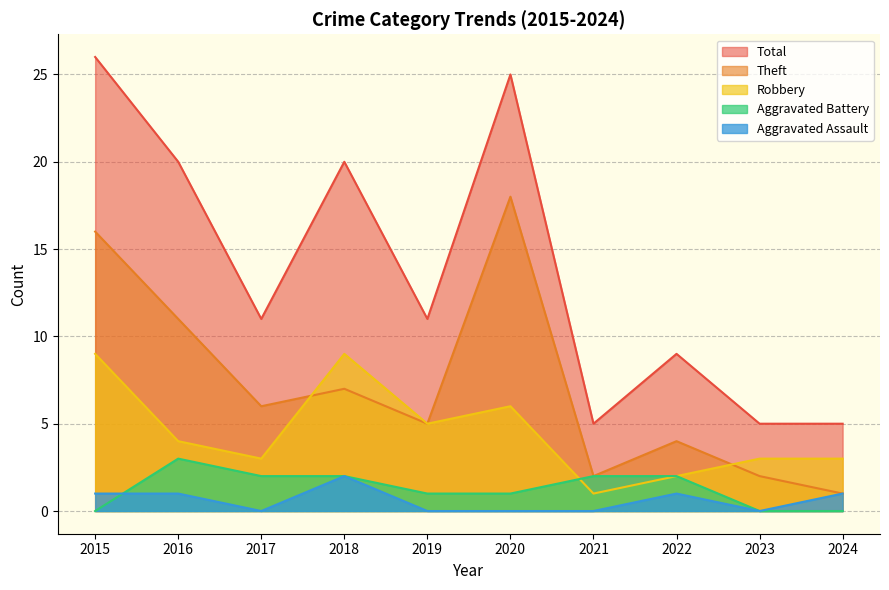

How many Robbery values are between 3 and 6?

6